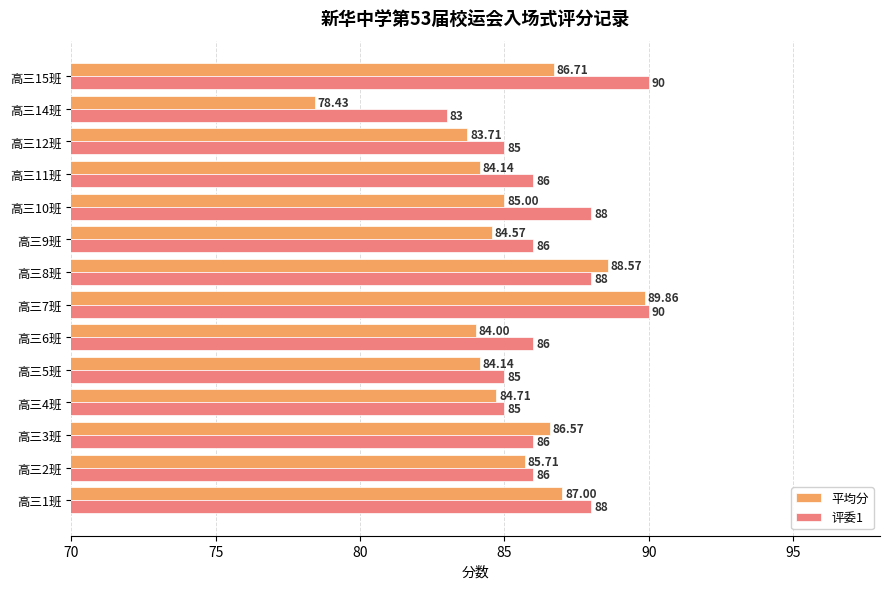

What is the difference between the second highest and second lowest values in the 评委1 series?

5.0